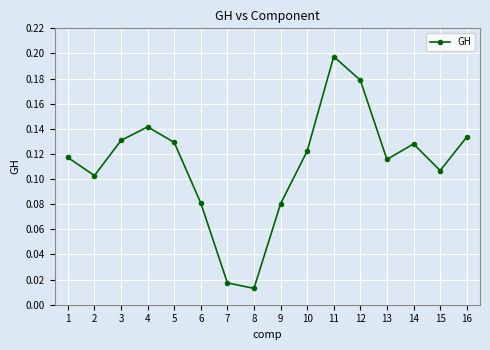

The chart shows a value of 0.2 at 3. True or false?

False